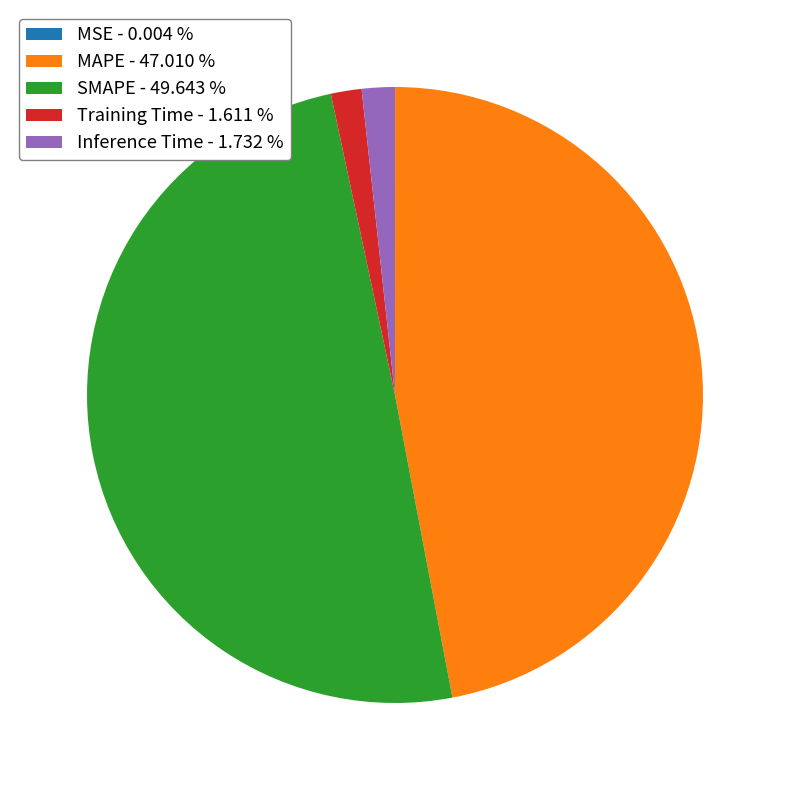

Which has a higher value, Training Time - 1.611 % or MAPE - 47.010 %?

MAPE - 47.010 %